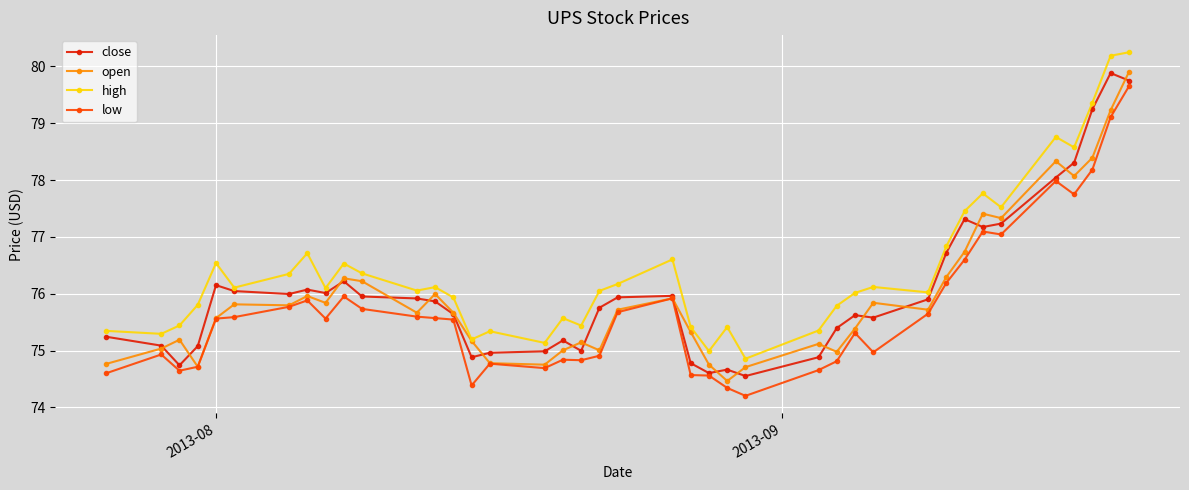

Which series has the largest total across all categories?

high